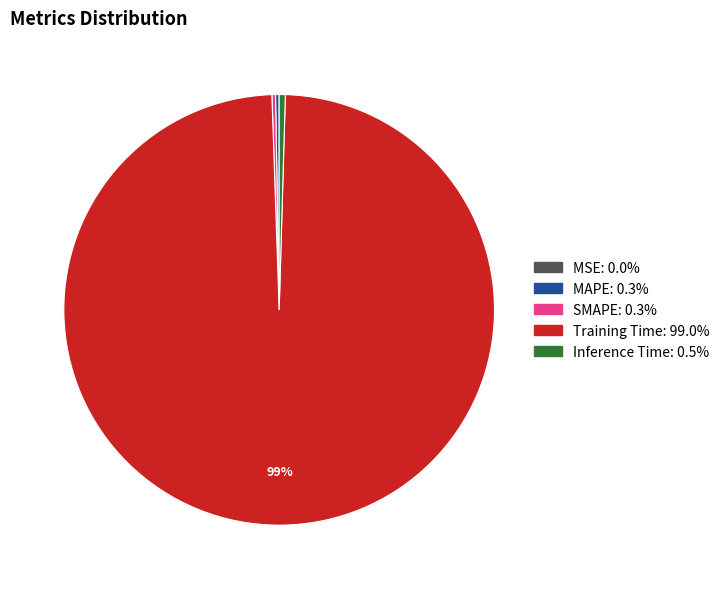

What is the largest slice in the pie chart?

Training Time